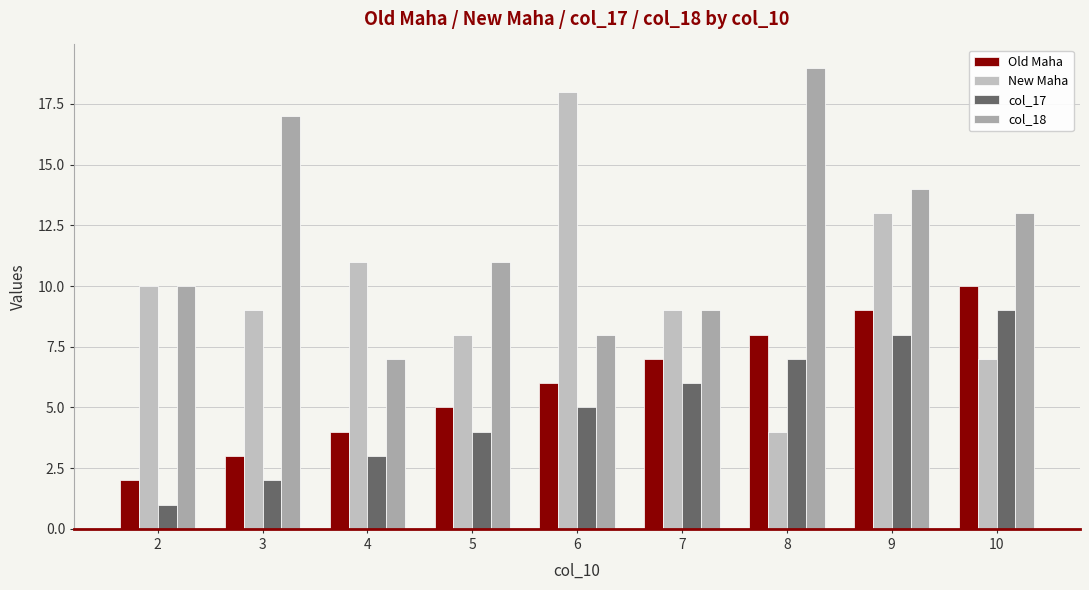

List the labels in order of col_17 value, smallest first.

2, 3, 4, 5, 6, 7, 8, 9, 10